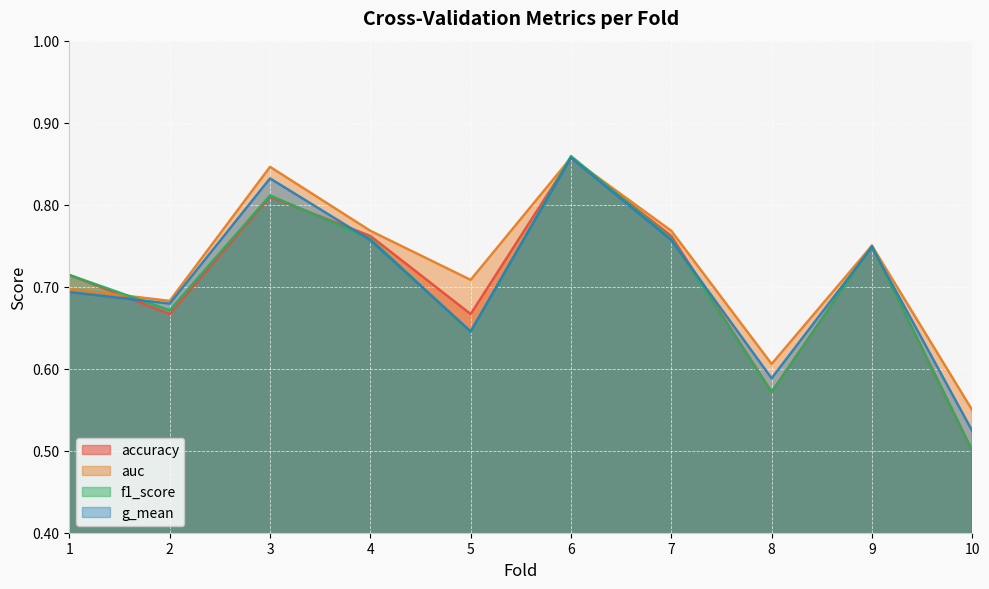

What is the sum of all f1_score values?

7.0